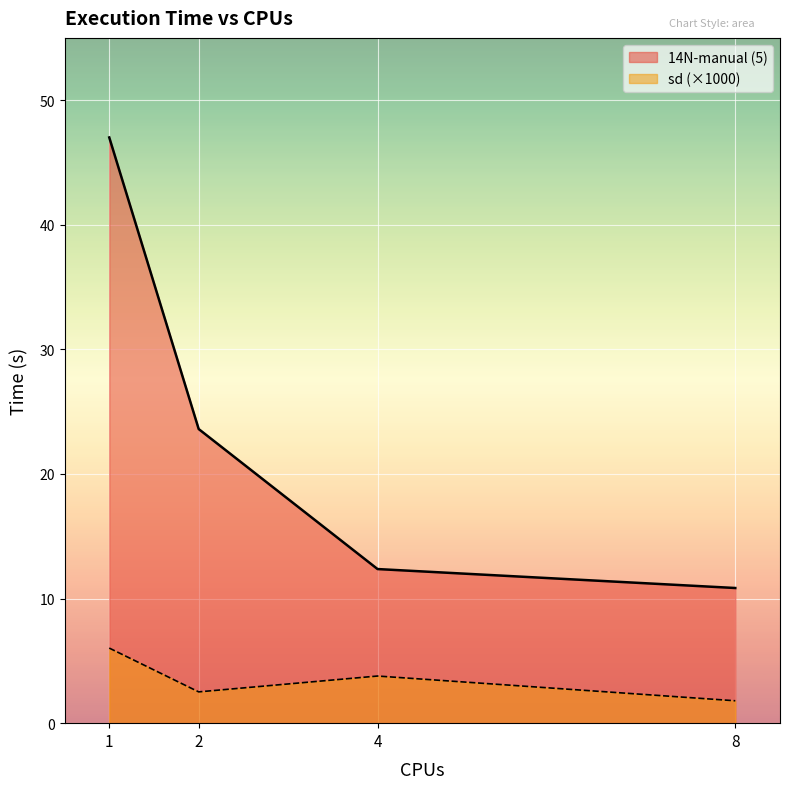

At which label is 14N-manual (5) closest to 28?

2